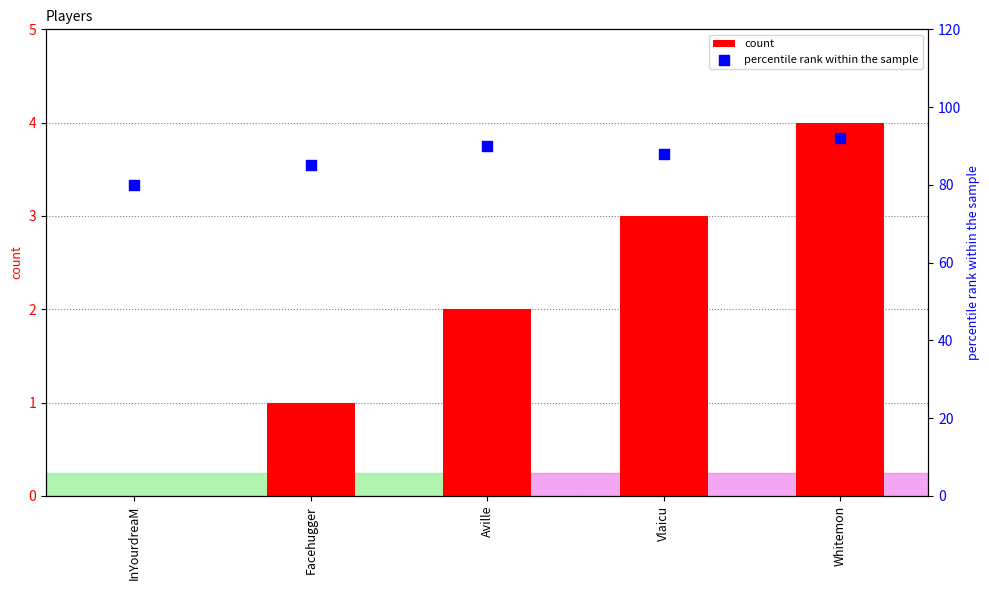

Is the value of count at Facehugger greater than the value of percentile rank within the sample at InYourdreaM?

No